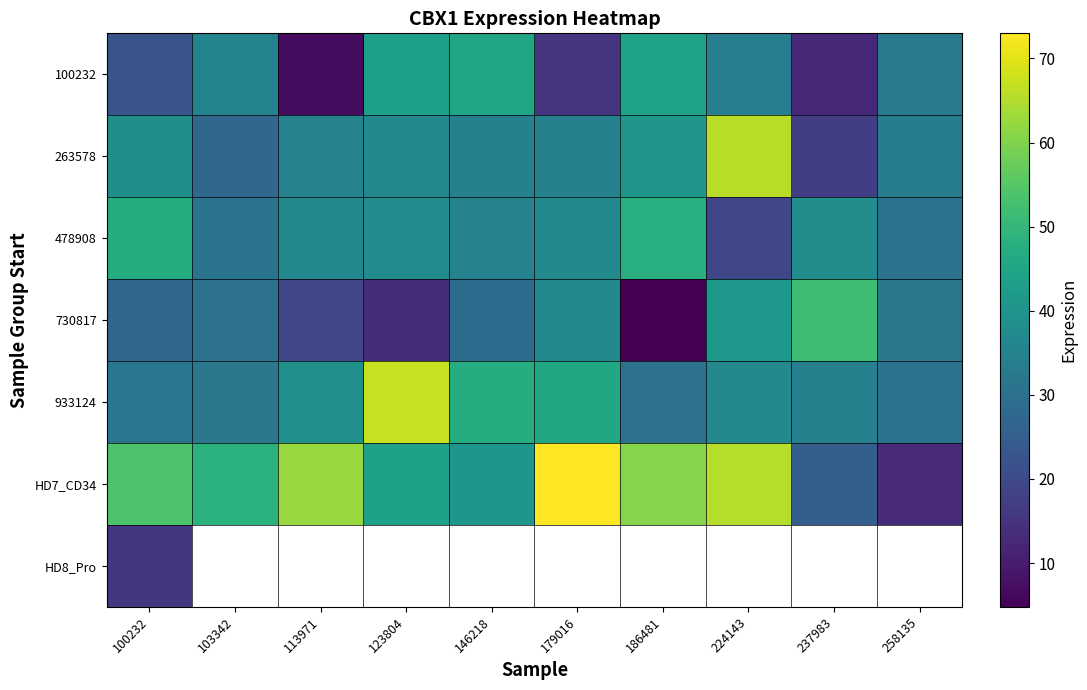

The 478908 series shows 46.9 at 100232. True or false?

True